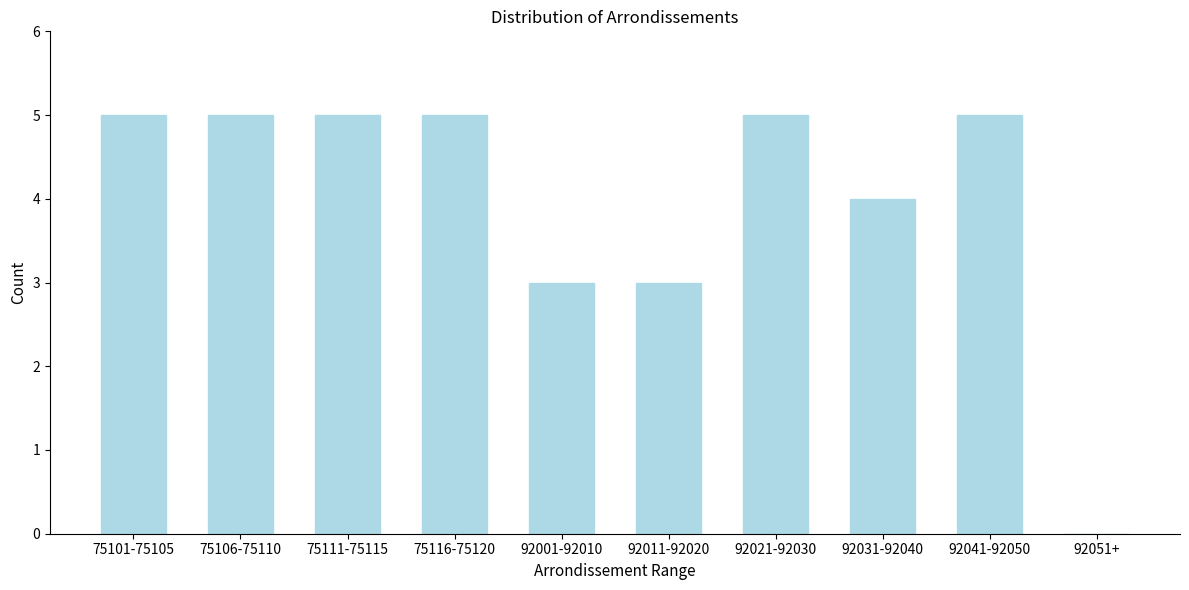

Reading right to left, what are all the values shown in this chart?

92051+=0	92041-92050=5	92031-92040=4	92021-92030=5	92011-92020=3	92001-92010=3	75116-75120=5	75111-75115=5	75106-75110=5	75101-75105=5